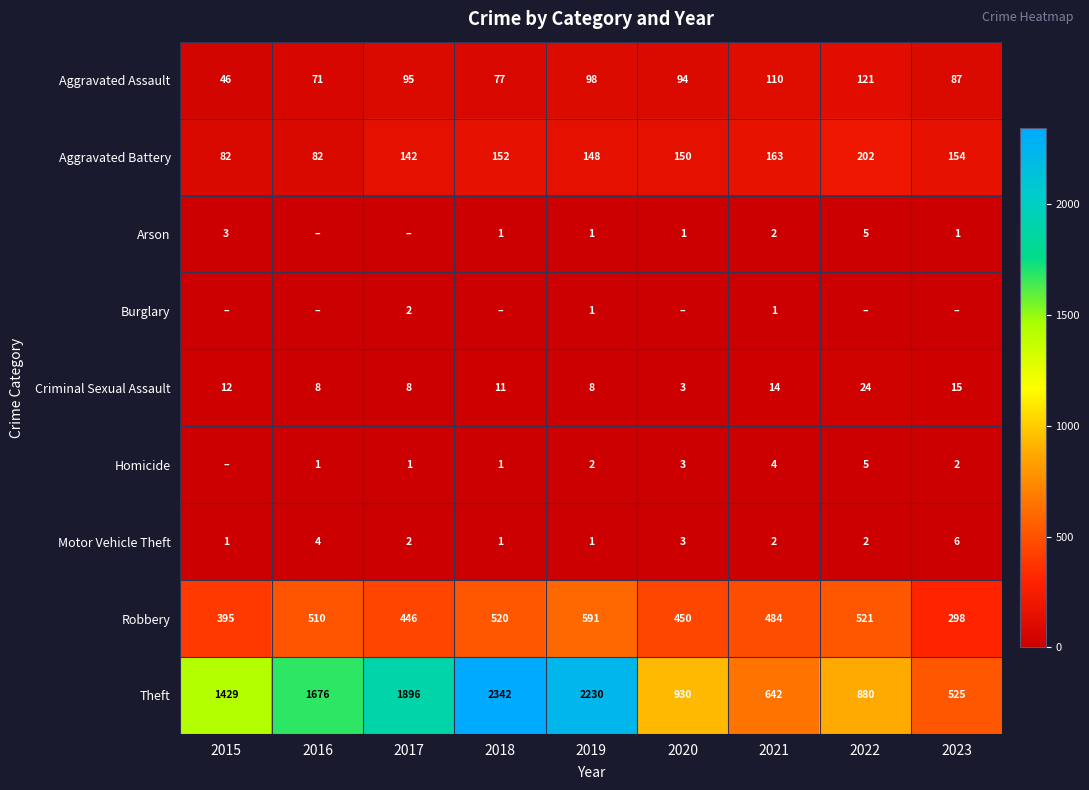

Is the value of Theft at 2023 greater than the value of Aggravated Assault at 2021?

Yes